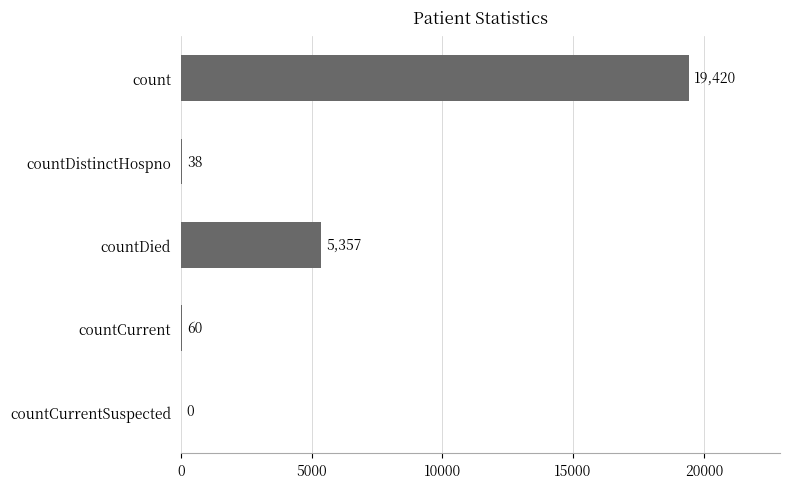

What is the sum of all values?

24875